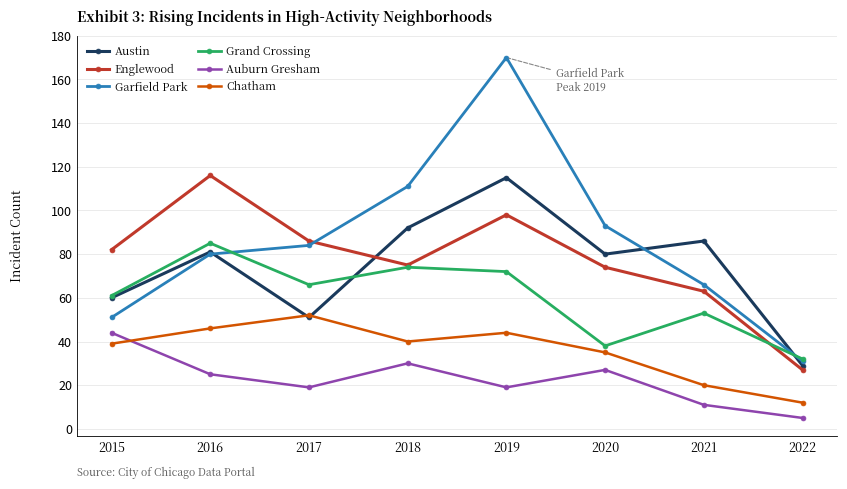

Count the number of data series in this chart.

6